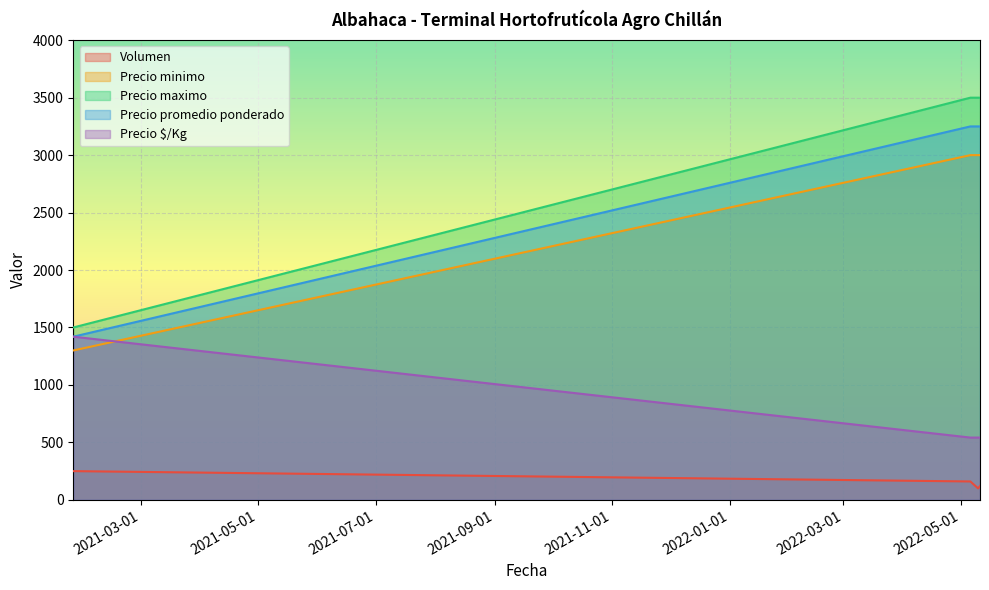

Rank the series at 2022-05-10 from lowest to highest value.

Volumen, Precio $/Kg, Precio minimo, Precio promedio ponderado, Precio maximo